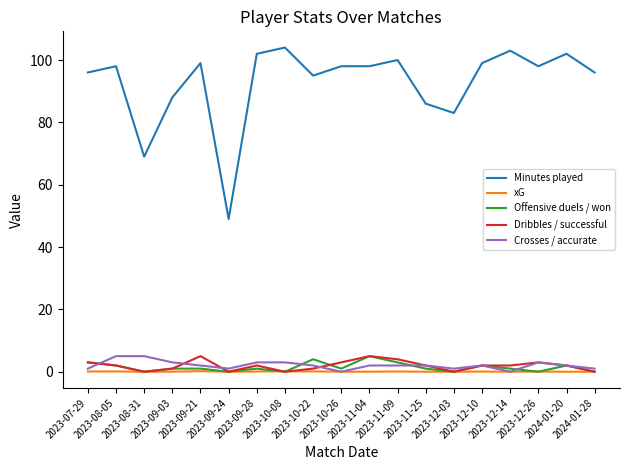

What is the sum of all xG values?

0.9